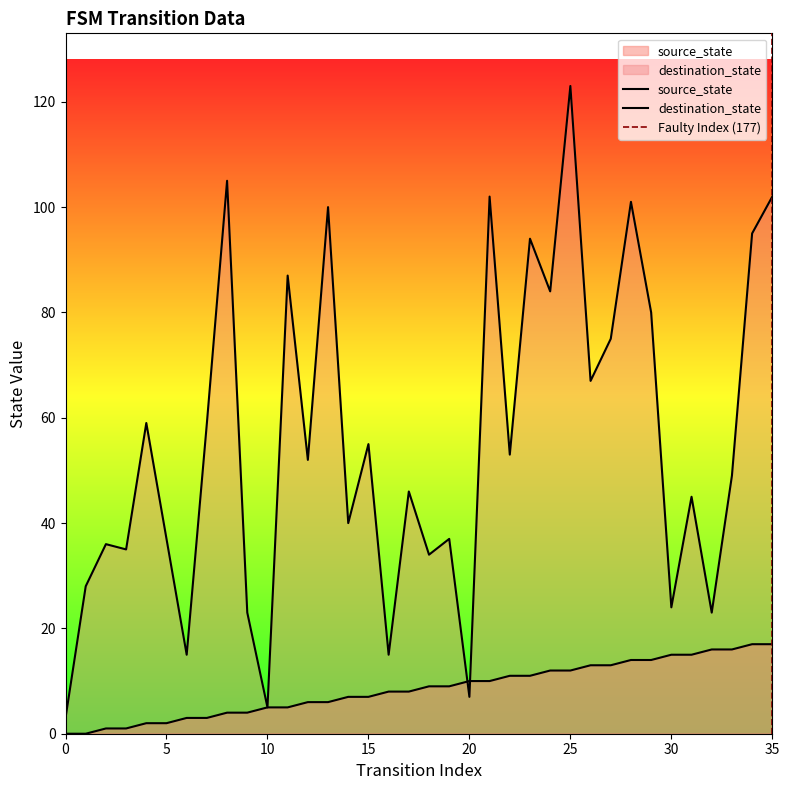

How many intersections are there between destination_state and source_state?

2